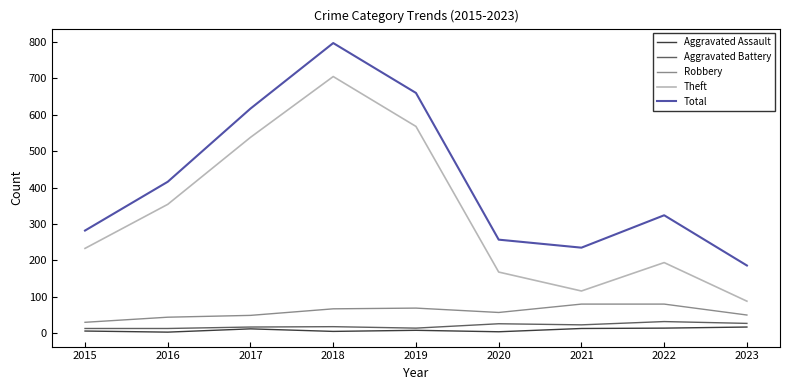

How many lines are shown in the chart?

5